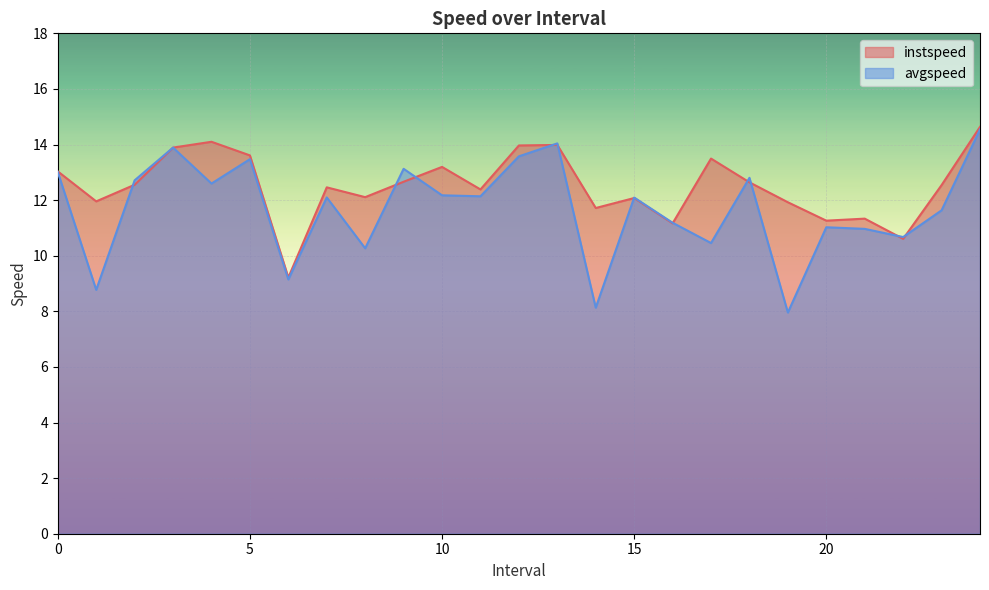

Is the value of instspeed at 7 greater than the value of avgspeed at 14?

Yes